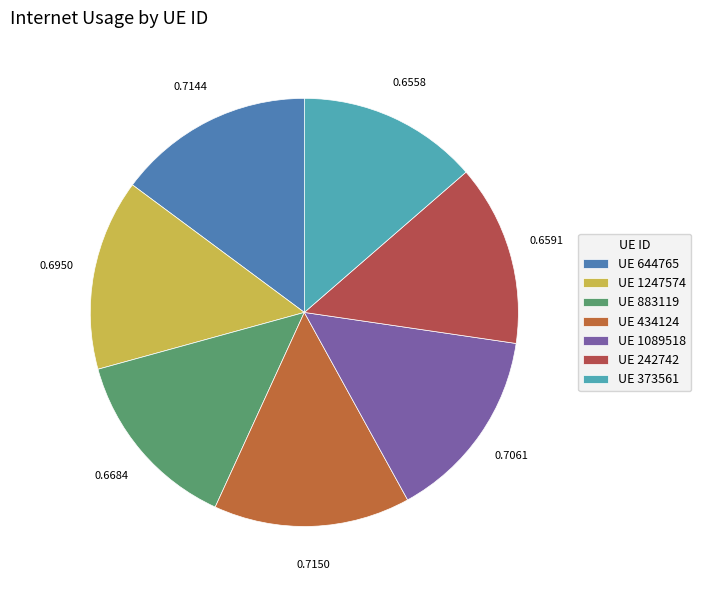

What is the largest slice in the pie chart?

434124